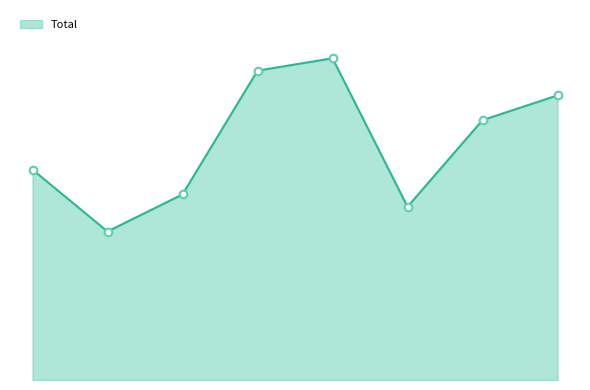

Is this an area chart (filled region under the line)?

Yes